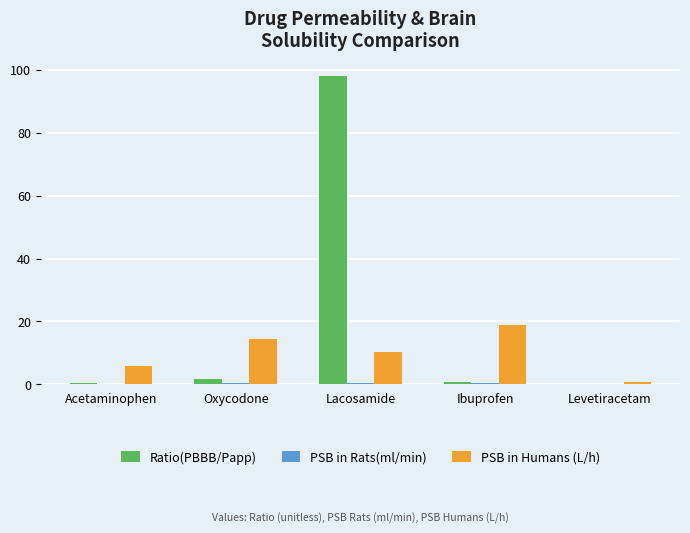

Which series has the largest total across all categories?

Ratio(PBBB/Papp)